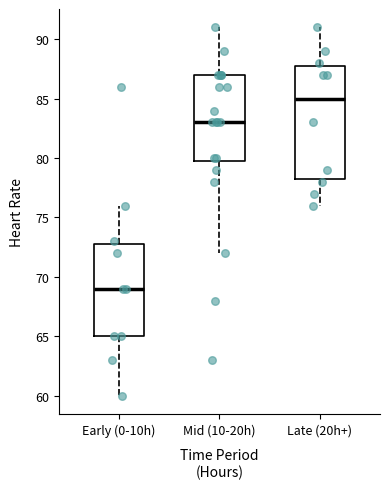

Which box has the highest median line?

Late (20h+)